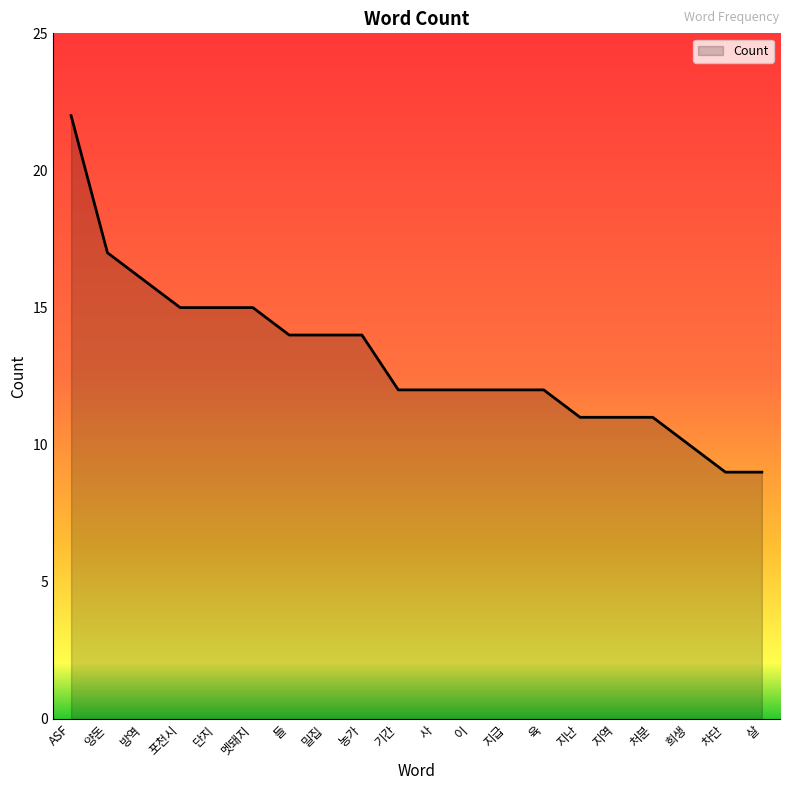

What position from the left is 희생?

18